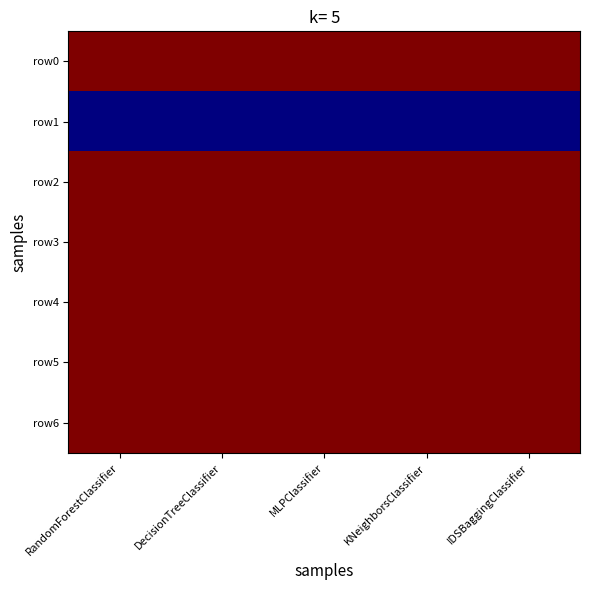

Reading left to right, list all the values displayed in this chart.

row0: RandomForestClassifier=1.0	DecisionTreeClassifier=1.0	MLPClassifier=1.0	KNeighborsClassifier=1.0	IDSBaggingClassifier=1.0
row1: RandomForestClassifier=0.0	DecisionTreeClassifier=0.0	MLPClassifier=0.0	KNeighborsClassifier=0.0	IDSBaggingClassifier=0.0
row2: RandomForestClassifier=1.0	DecisionTreeClassifier=1.0	MLPClassifier=1.0	KNeighborsClassifier=1.0	IDSBaggingClassifier=1.0
row3: RandomForestClassifier=1.0	DecisionTreeClassifier=1.0	MLPClassifier=1.0	KNeighborsClassifier=1.0	IDSBaggingClassifier=1.0
row4: RandomForestClassifier=1.0	DecisionTreeClassifier=1.0	MLPClassifier=1.0	KNeighborsClassifier=1.0	IDSBaggingClassifier=1.0
row5: RandomForestClassifier=1.0	DecisionTreeClassifier=1.0	MLPClassifier=1.0	KNeighborsClassifier=1.0	IDSBaggingClassifier=1.0
row6: RandomForestClassifier=1.0	DecisionTreeClassifier=1.0	MLPClassifier=1.0	KNeighborsClassifier=1.0	IDSBaggingClassifier=1.0